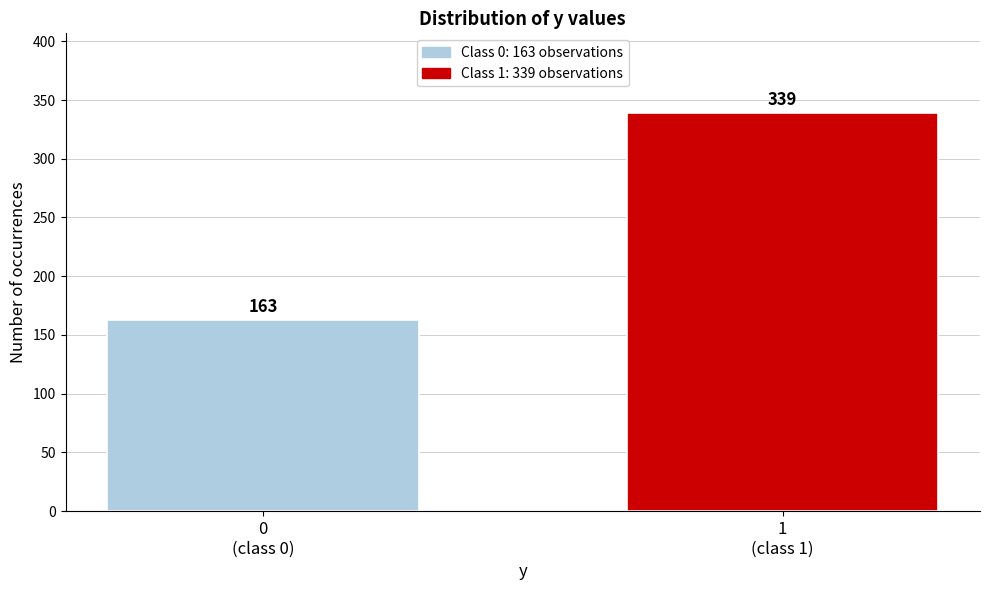

Reading left to right, transcribe all the data shown in this chart.

163	339